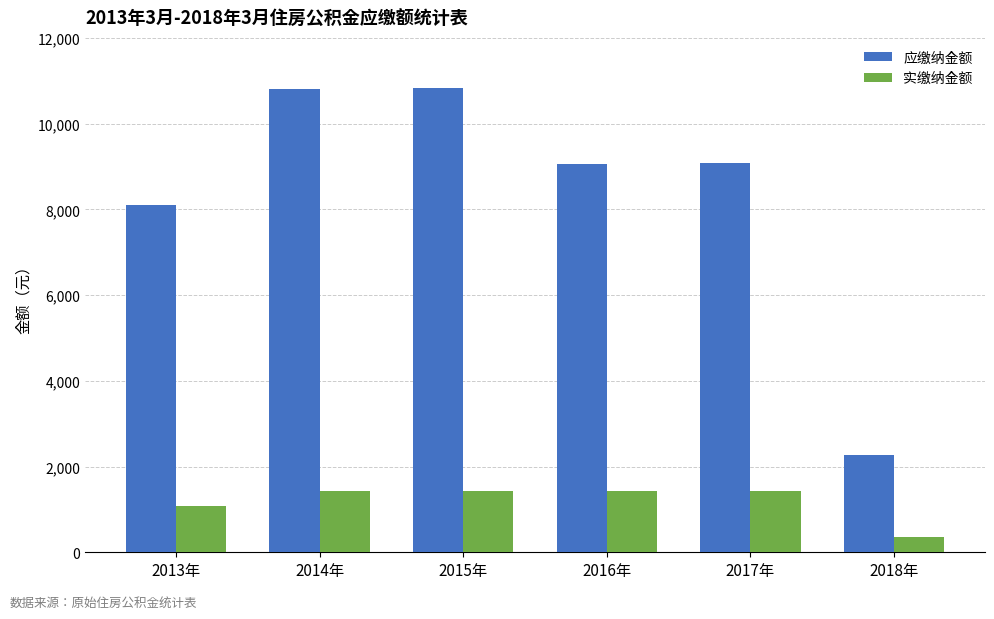

Read the 应缴纳金额 value at 2014年.

10800.0